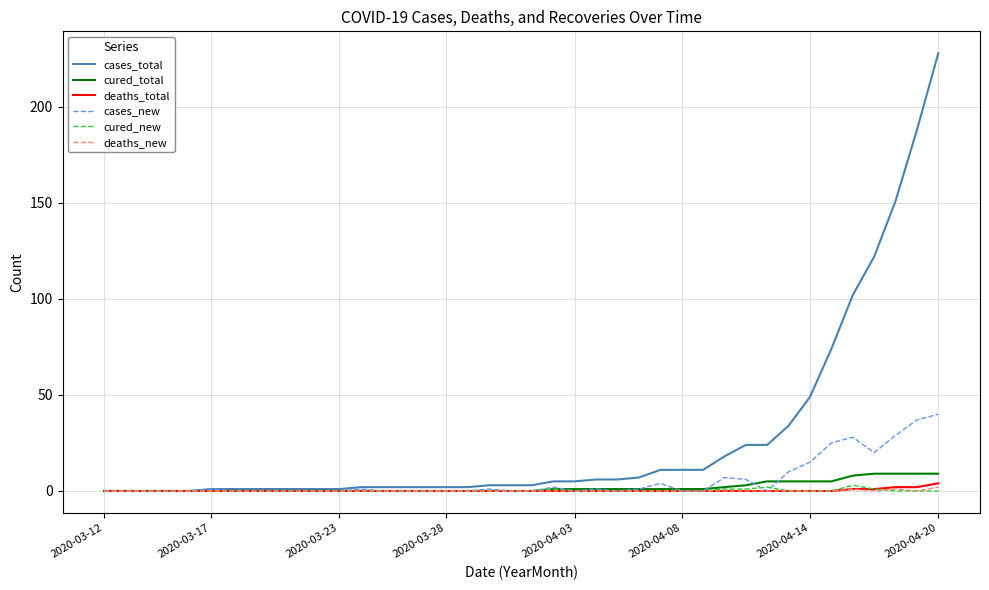

How many lines are shown in the chart?

6